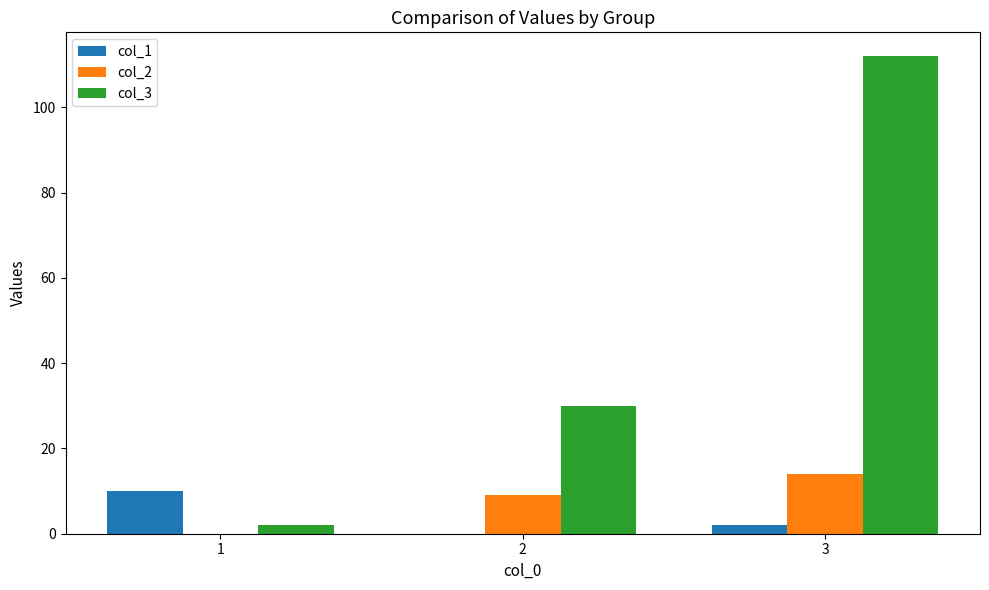

What is the greatest value displayed?

112